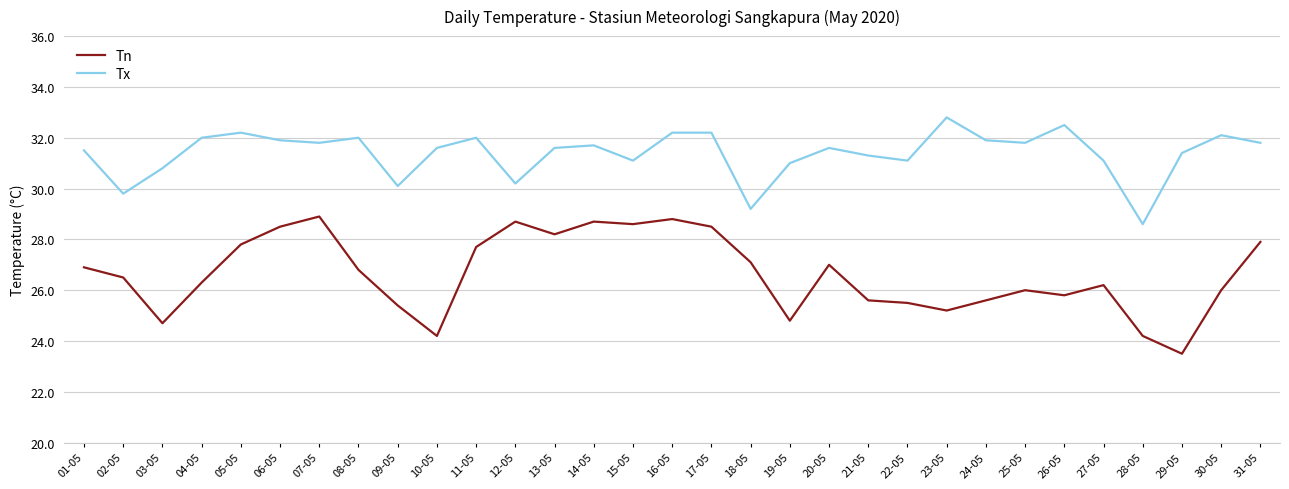

True or false: Tn and Tx intersect in this chart.

False